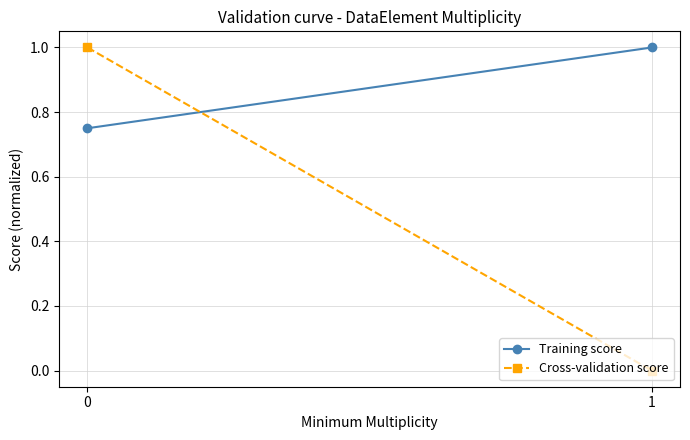

At 1, list the series in order from smallest to largest.

Cross-validation score, Training score